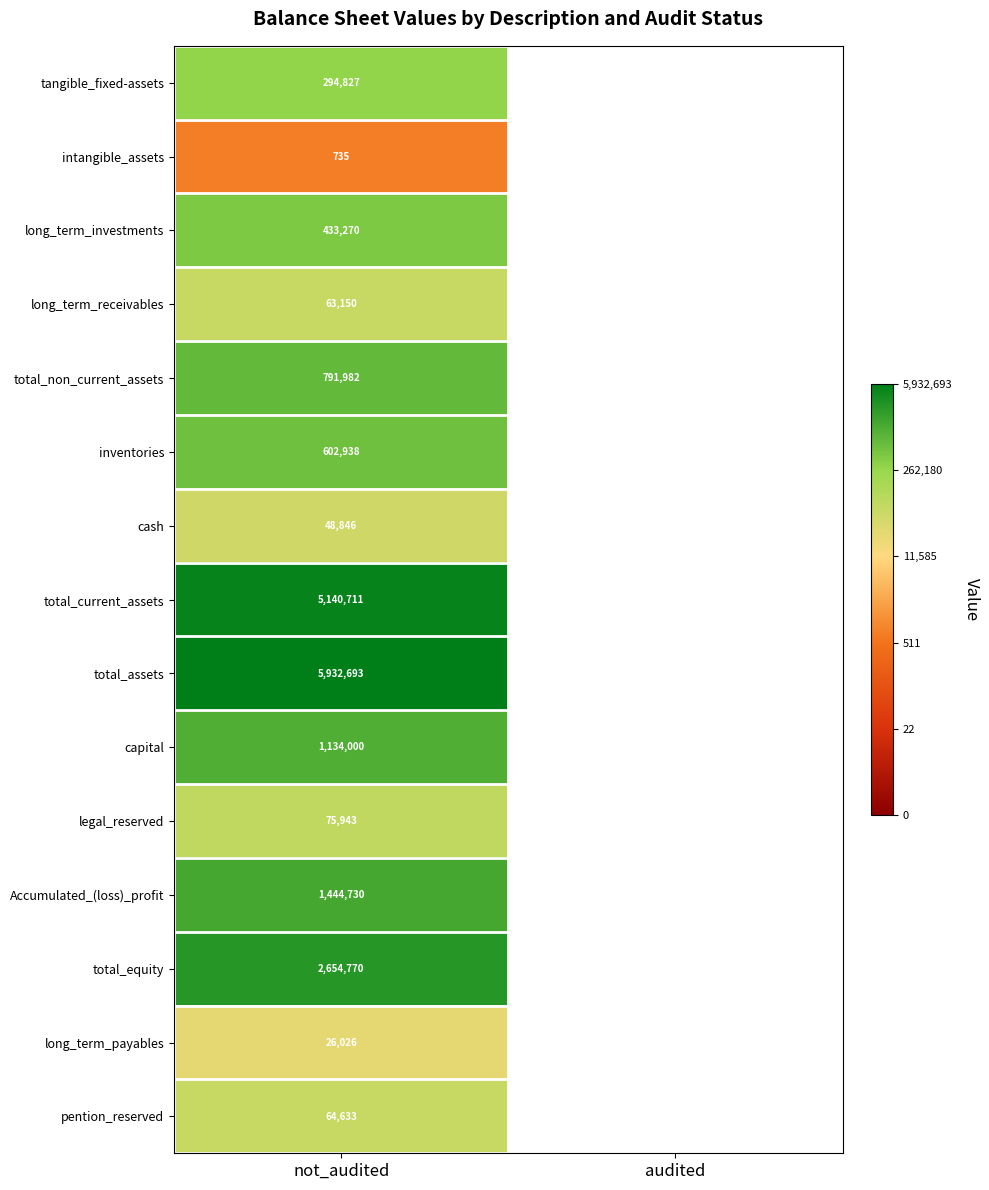

Rank the series at not_audited from lowest to highest value.

intangible_assets, long_term_payables, cash, long_term_receivables, pention_reserved, legal_reserved, tangible_fixed-assets, long_term_investments, inventories, total_non_current_assets, capital, Accumulated_(loss)_profit, total_equity, total_current_assets, total_assets